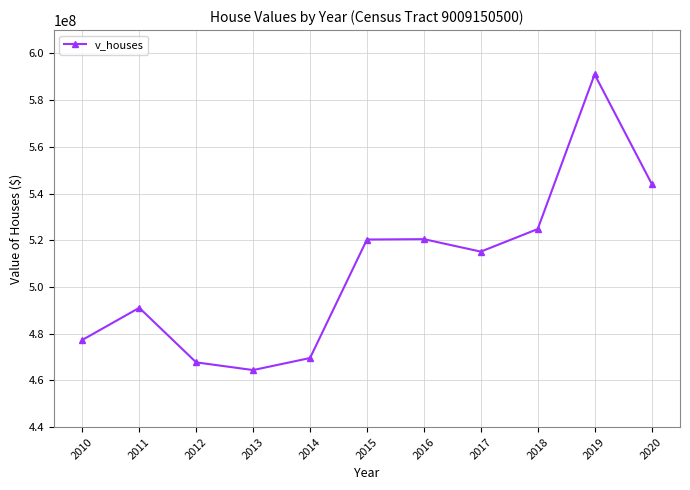

How many interior local peaks (higher than both neighbors) does the data have?

3